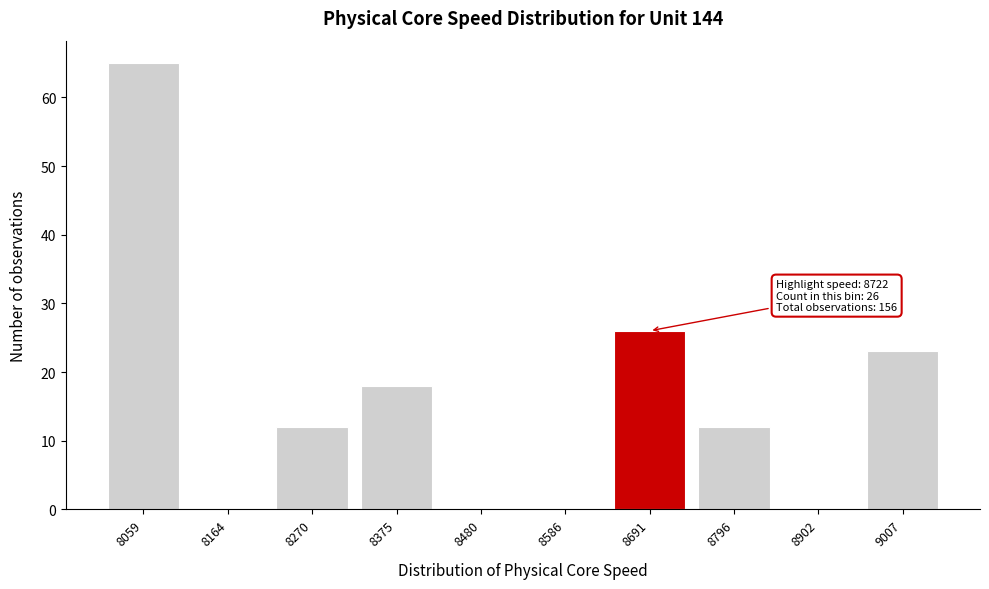

Reading left to right, transcribe all the data shown in this chart.

8059=65	8164=0	8270=12	8375=18	8480=0	8586=0	8691=26	8796=12	8902=0	9007=23